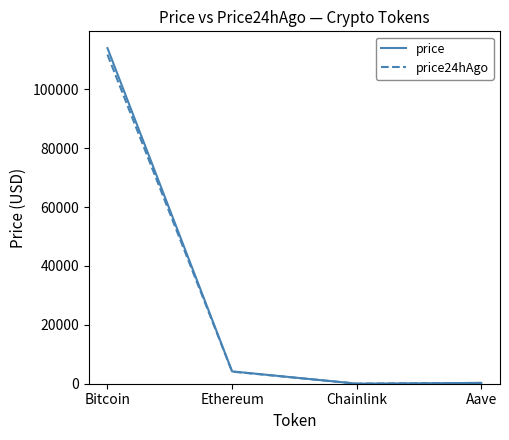

What is the minimum value for price24hAgo?

21.3